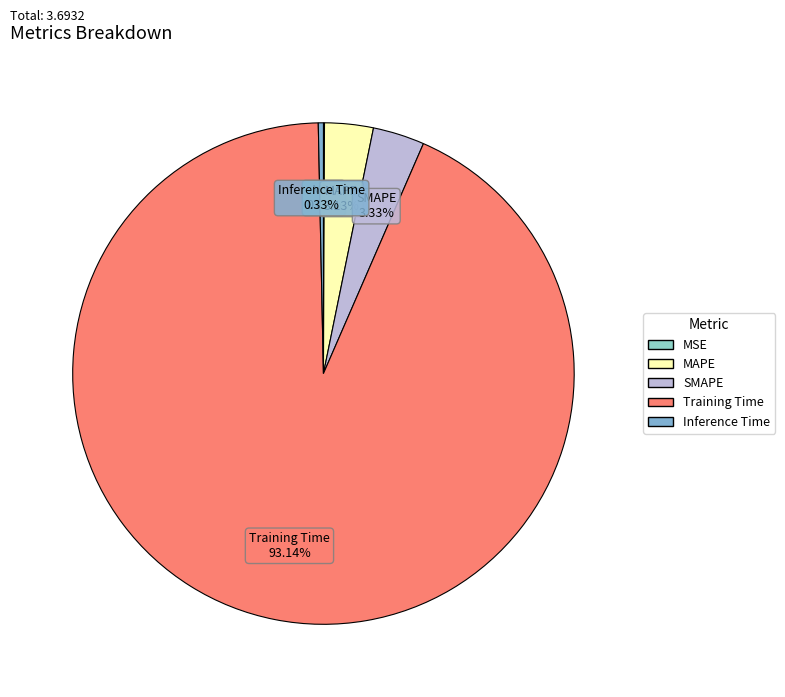

What is the majority slice?

Training Time